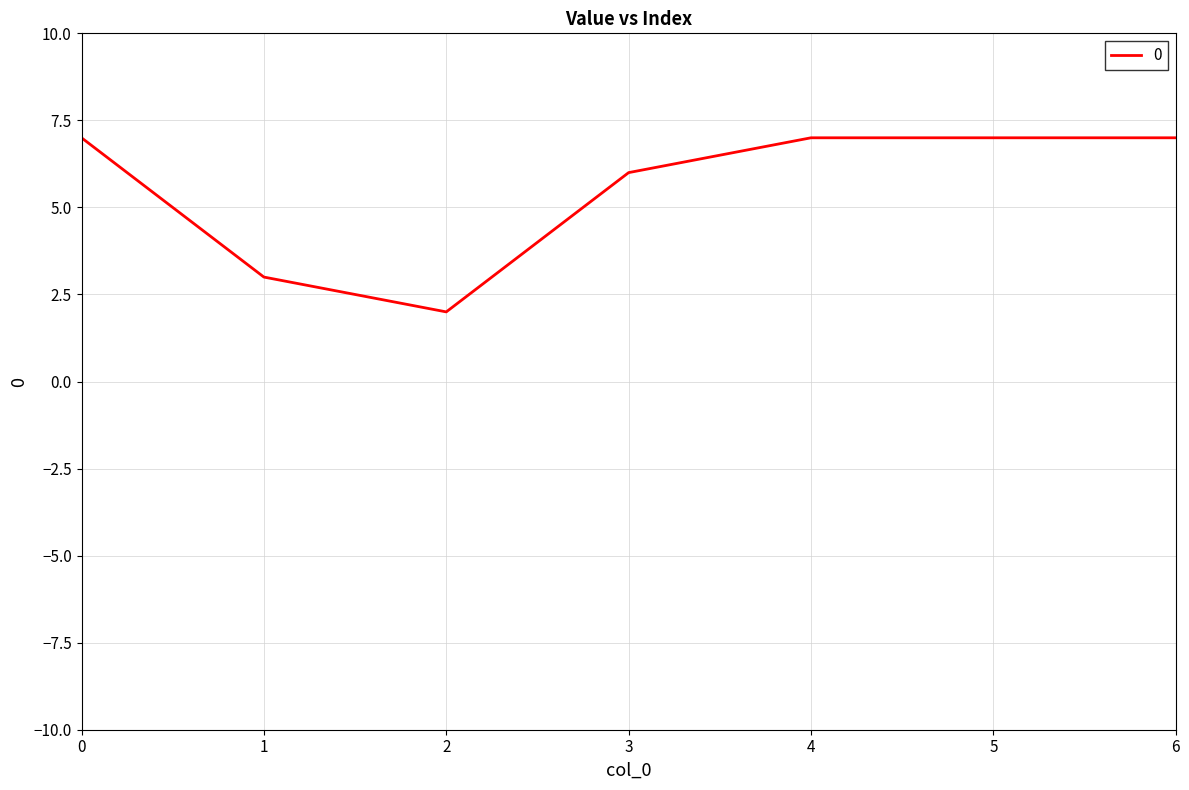

Reading left to right, transcribe all the data shown in this chart.

7	3	2	6	7	7	7